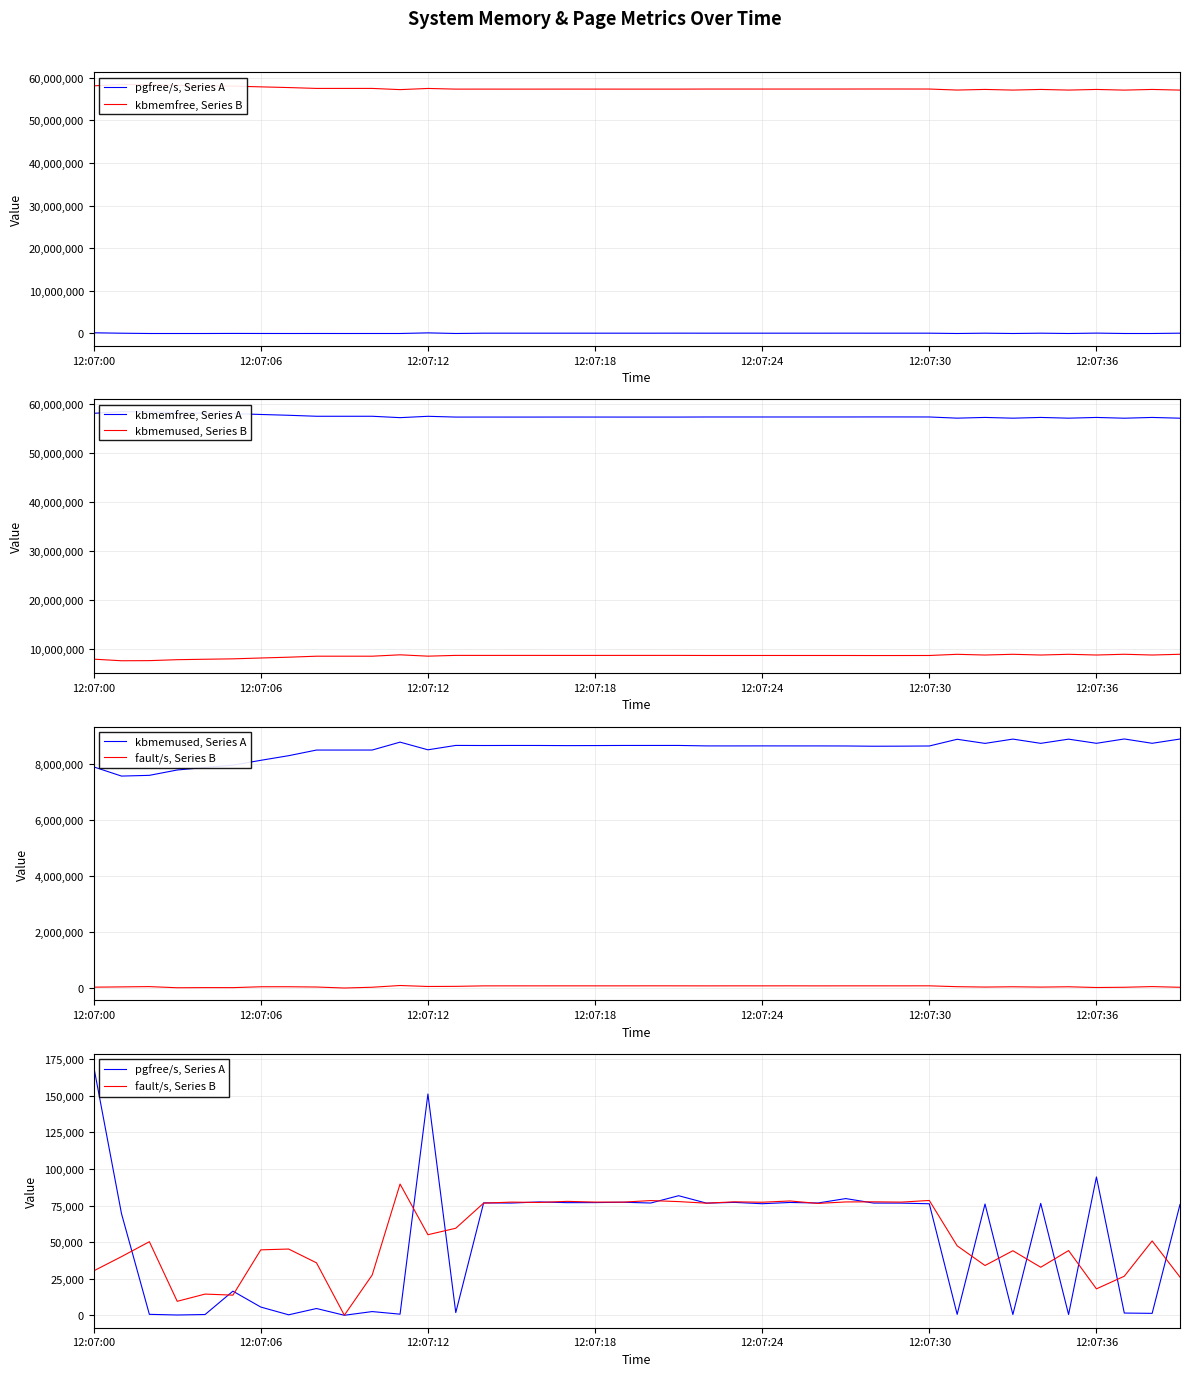

What is the label of the 29th point from the right?

11